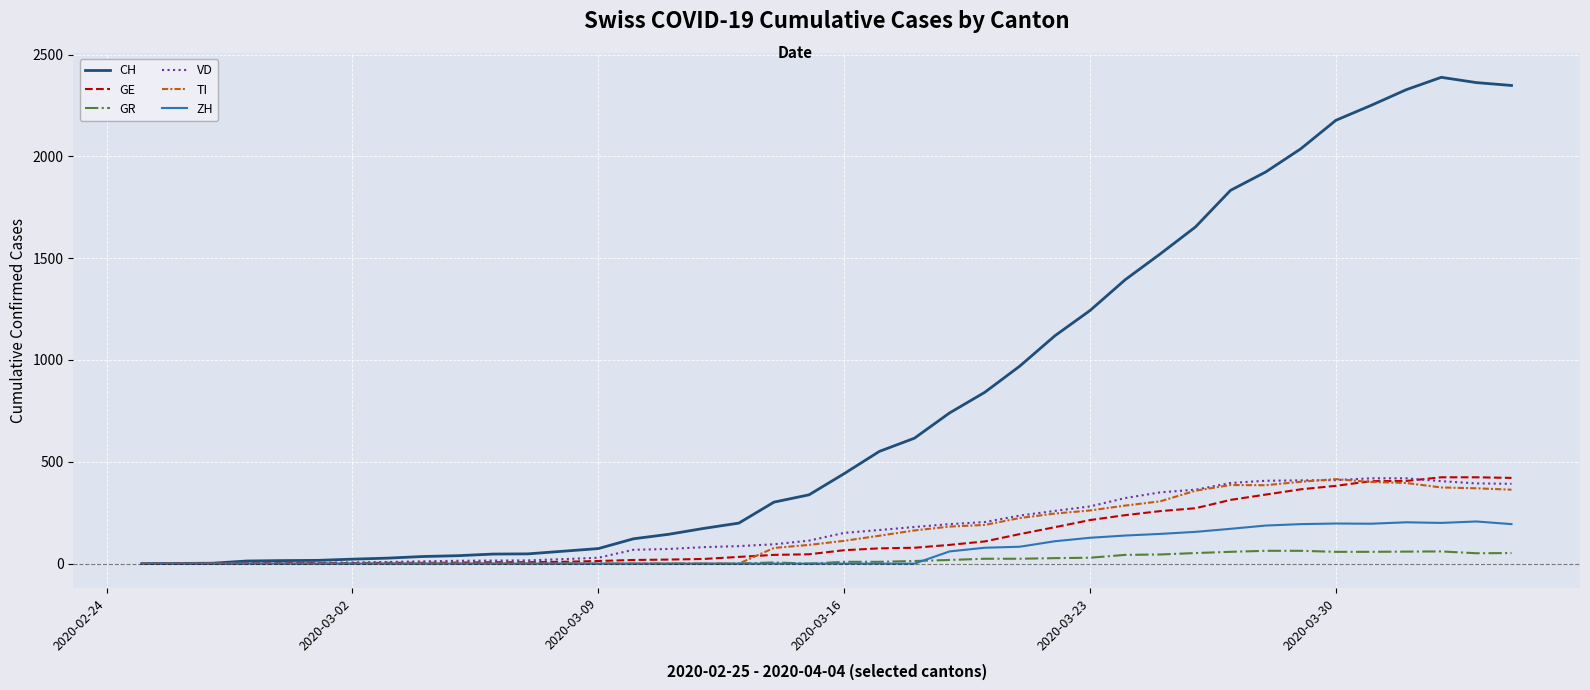

What is the greatest value displayed?

2388